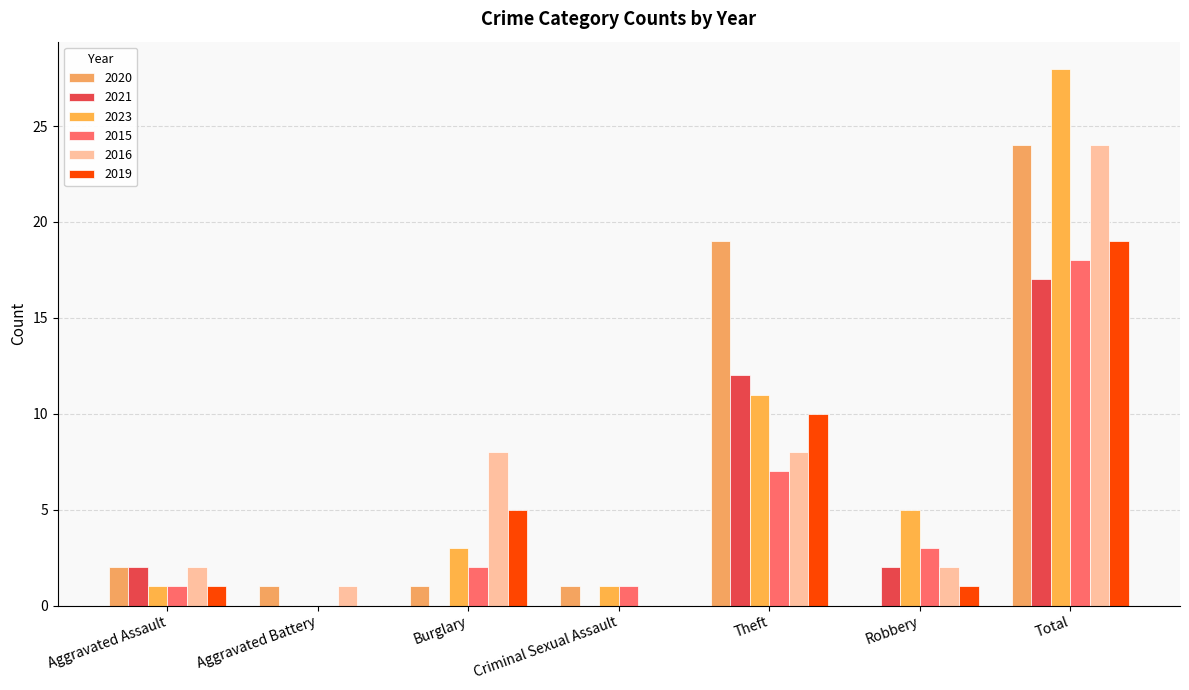

Which series has the largest total across all categories?

2023